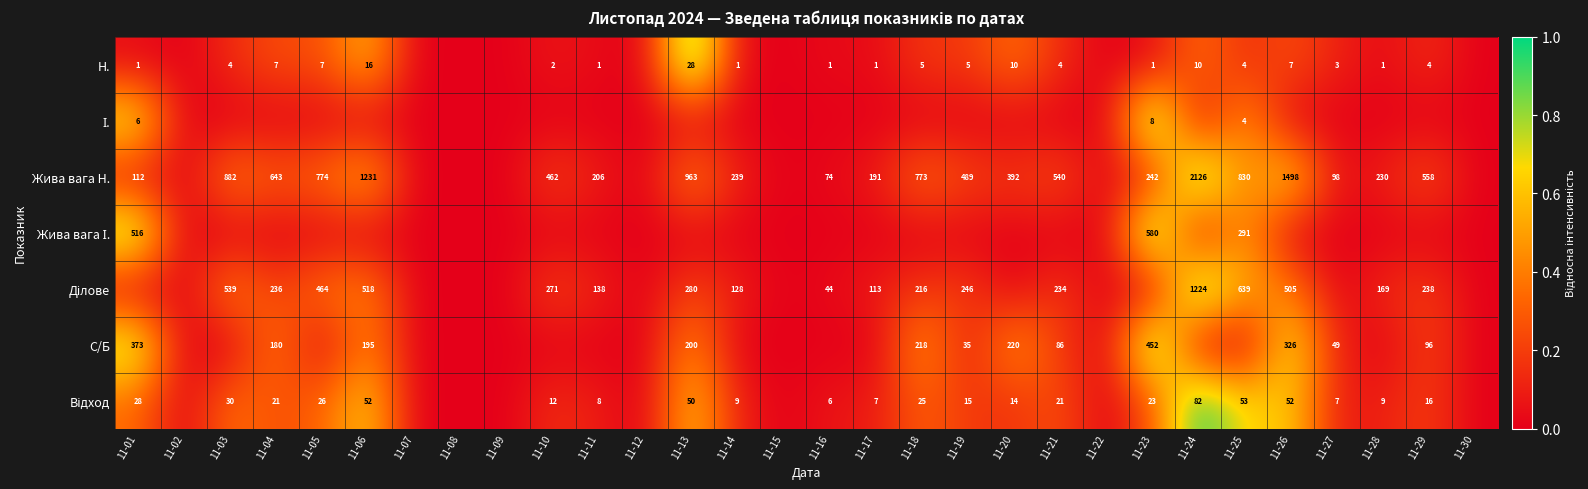

What is the sum of the Жива вага Н. values at 11-29 and 11-17?

749